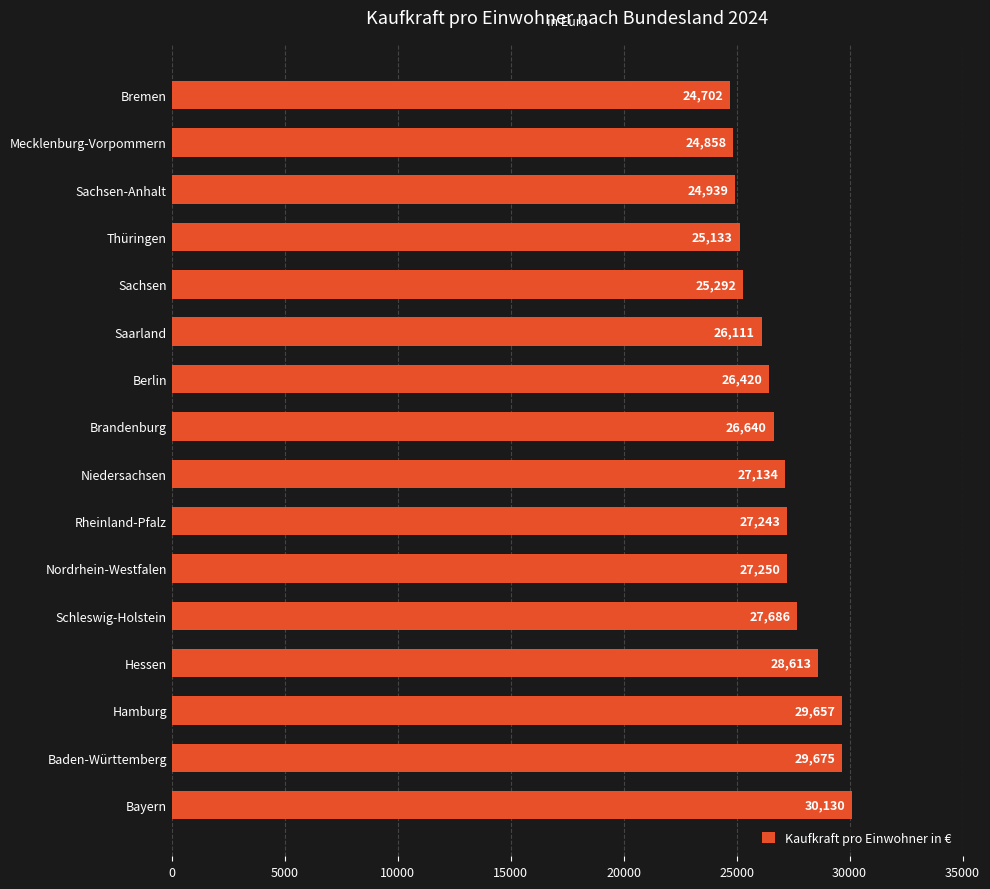

Count the number of data series in this chart.

1